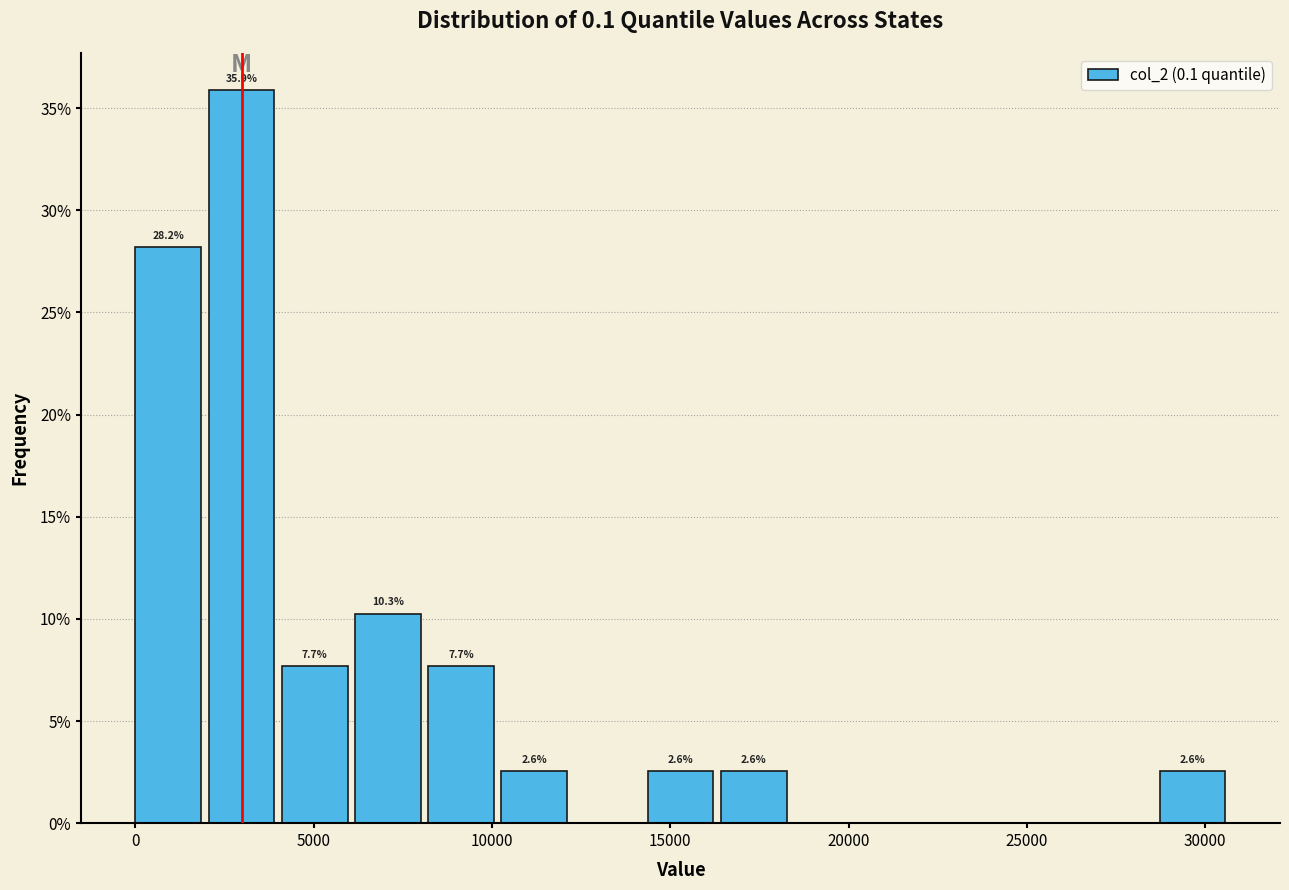

Which range on the x-axis has the tallest bar?

2000 to 4000